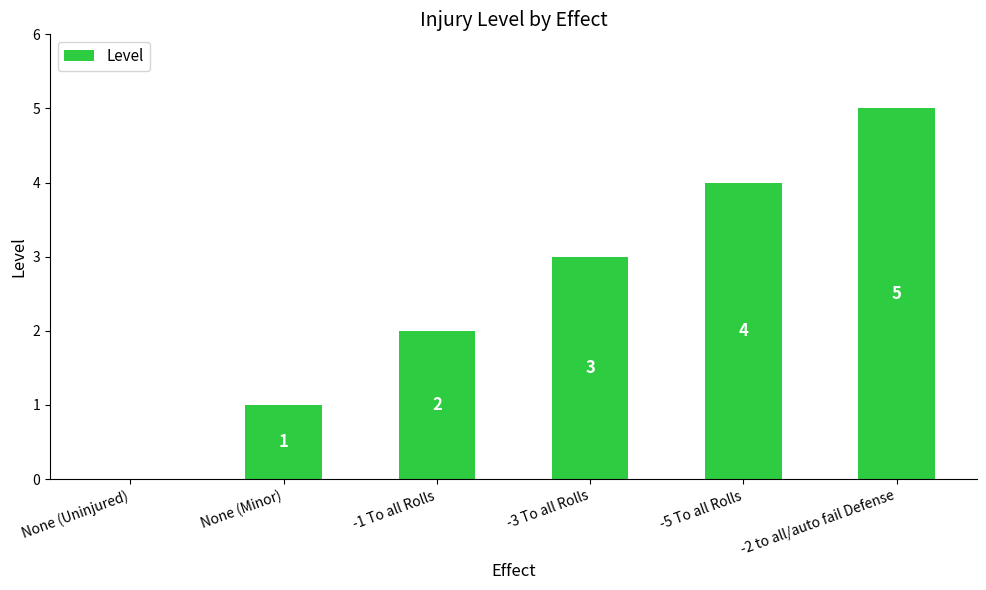

Reading right to left, extract all data points from this chart.

-2 to all/auto fail Defense=5	-5 To all Rolls=4	-3 To all Rolls=3	-1 To all Rolls=2	None (Minor)=1	None (Uninjured)=0